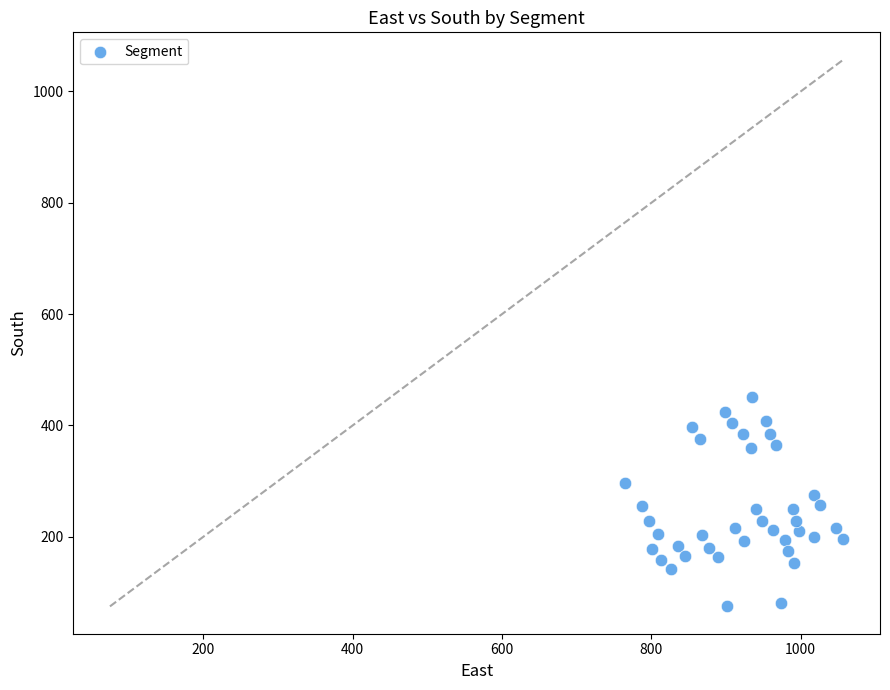

What is the range of X values (max minus min)?

291.7